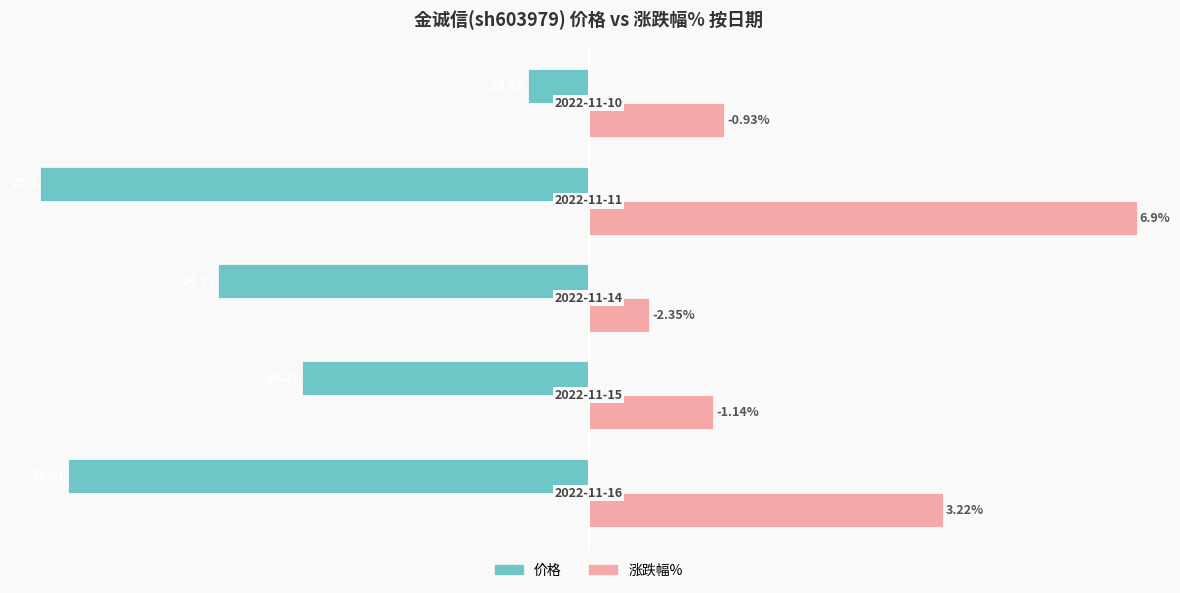

What are all the series names shown in the legend?

价格, 涨跌幅%